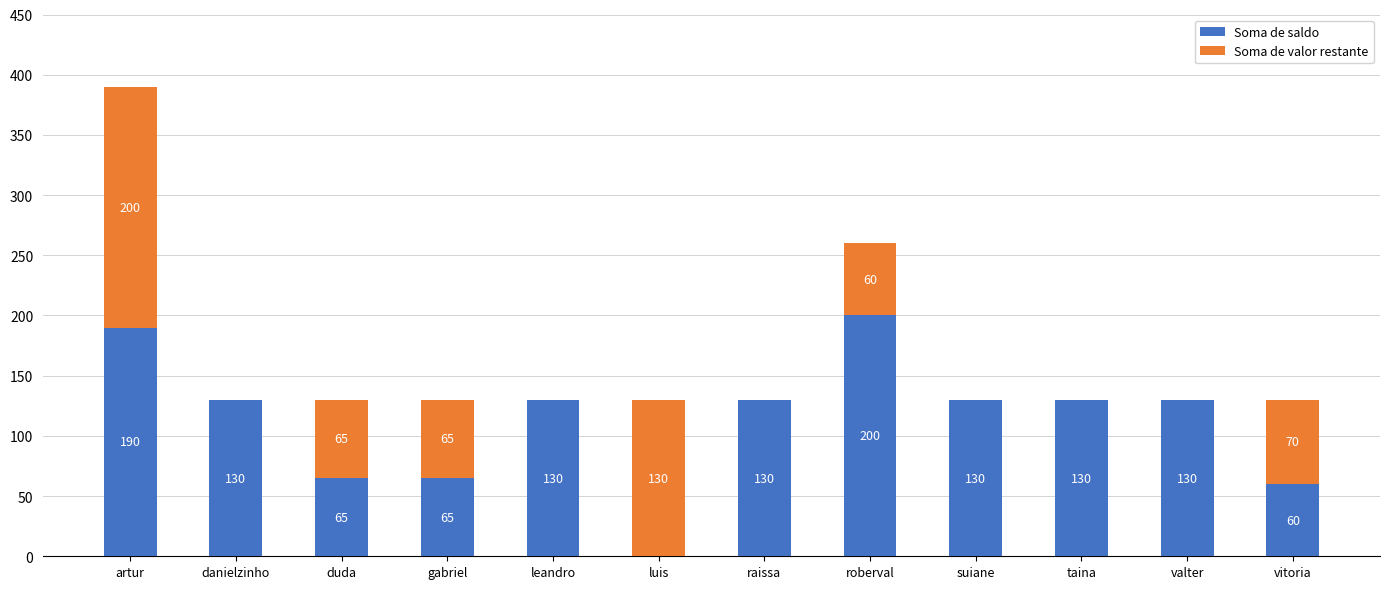

What is the sum of the Soma de saldo values at roberval and duda?

265